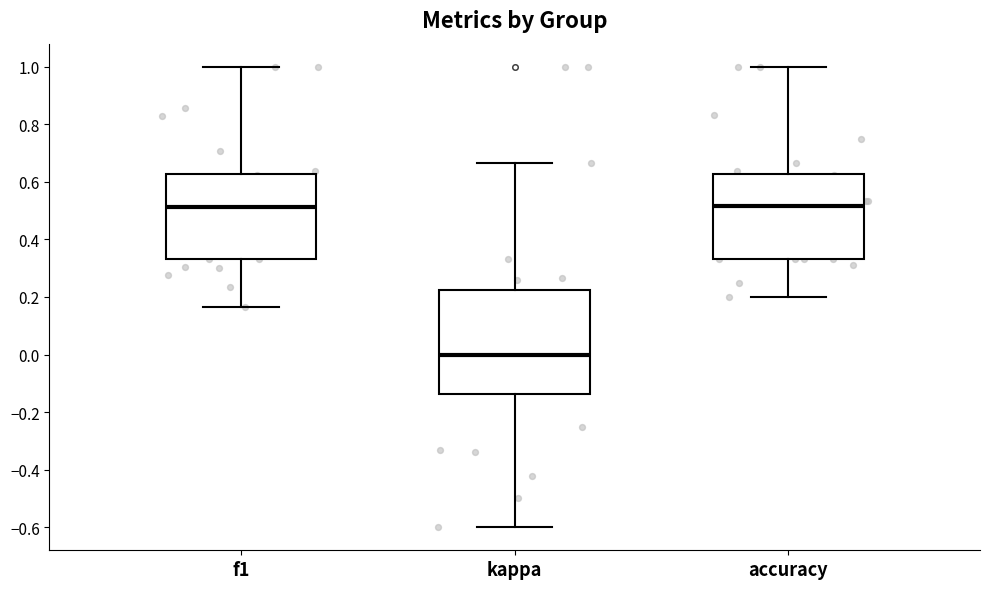

Which box has the lowest median line?

kappa